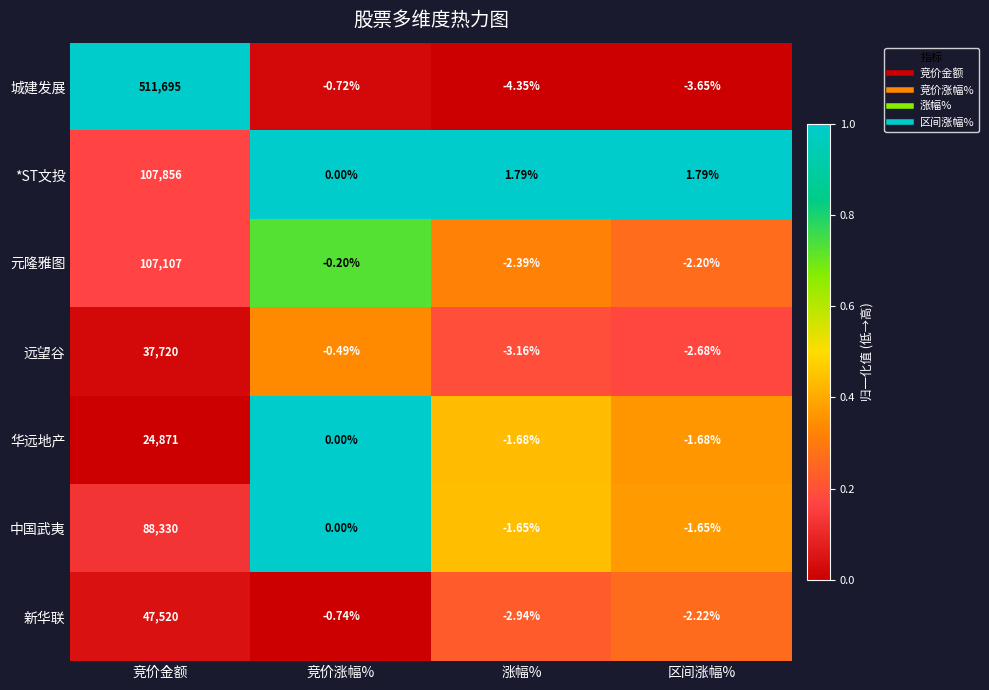

What is the total value across all series at 区间涨幅%?

-12.3